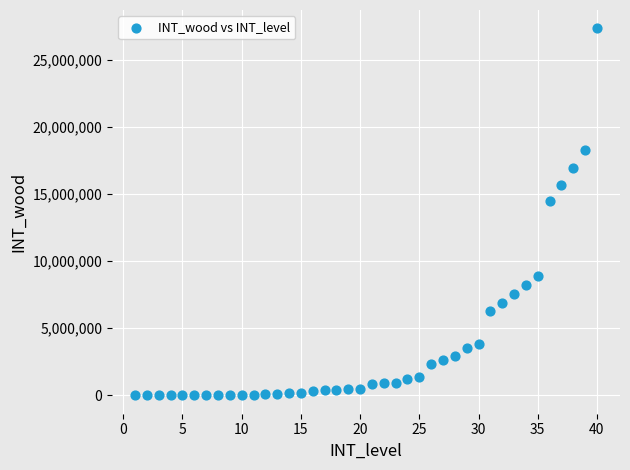

What is the range of Y values (max minus min)?

27340500